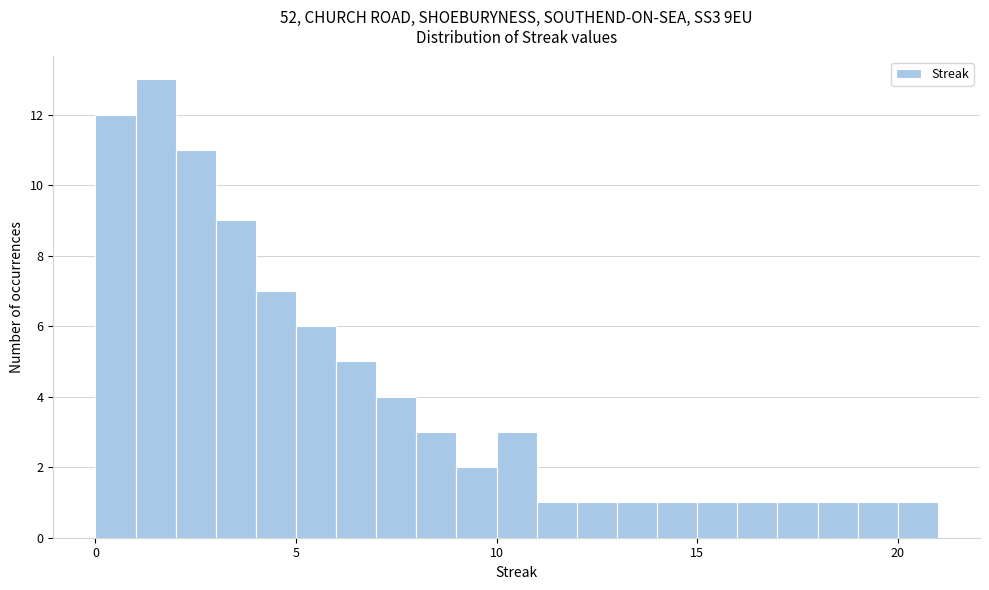

Around what value on the x-axis is the tallest bar? Give the approximate position of its centre, as read against the axis.

1.5